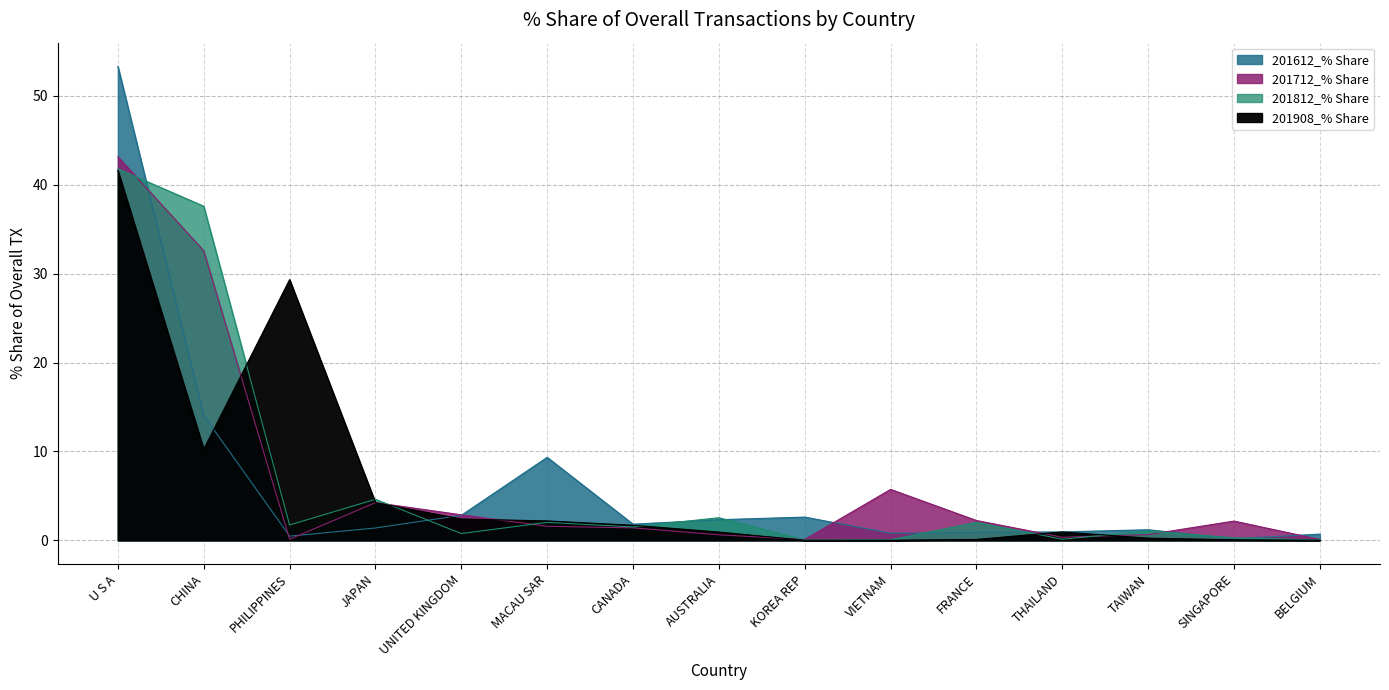

What is the total value across all series at JAPAN?

14.5